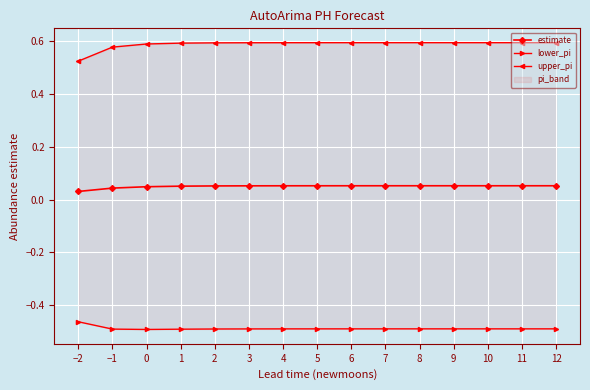

List the series in order of their peak value, highest first.

upper_pi, estimate, lower_pi